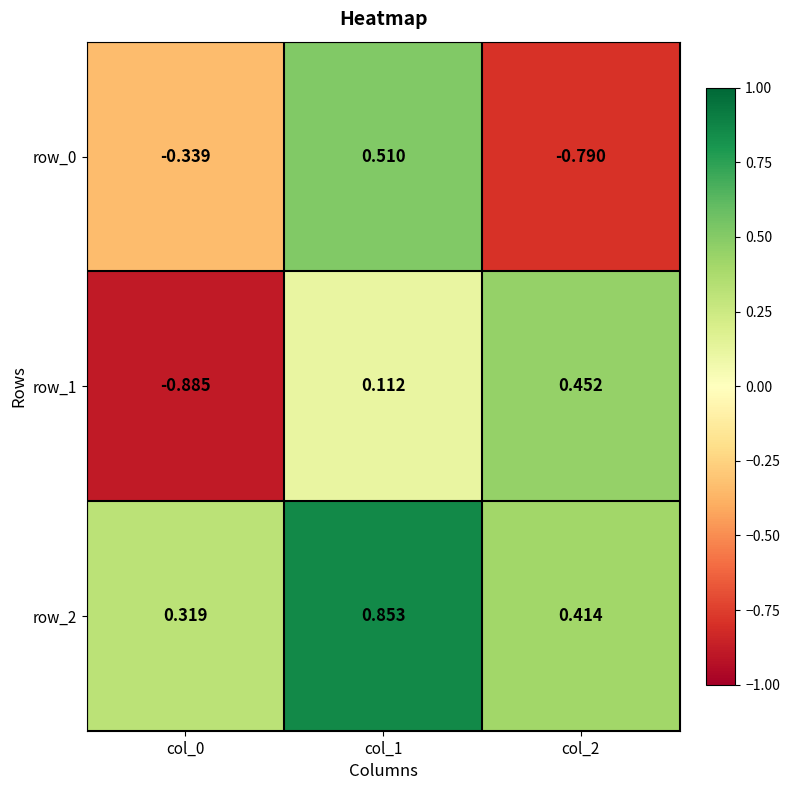

Which series has the largest range (max minus min)?

row_1